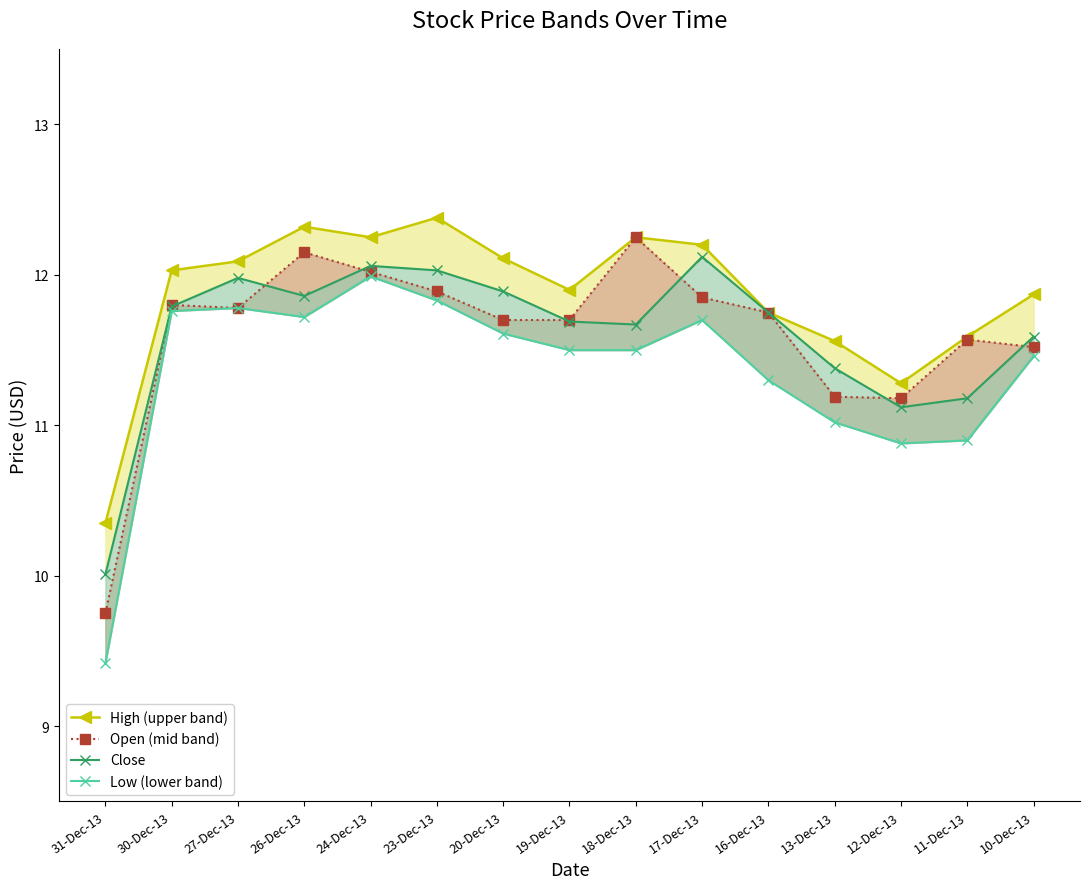

Reading right to left, extract all data points from this chart.

High (upper band): 10-Dec-13=11.9	11-Dec-13=11.6	12-Dec-13=11.3	13-Dec-13=11.6	16-Dec-13=11.8	17-Dec-13=12.2	18-Dec-13=12.2	19-Dec-13=11.9	20-Dec-13=12.1	23-Dec-13=12.4	24-Dec-13=12.2	26-Dec-13=12.3	27-Dec-13=12.1	30-Dec-13=12.0	31-Dec-13=10.3
Open (mid band): 10-Dec-13=11.5	11-Dec-13=11.6	12-Dec-13=11.2	13-Dec-13=11.2	16-Dec-13=11.8	17-Dec-13=11.8	18-Dec-13=12.2	19-Dec-13=11.7	20-Dec-13=11.7	23-Dec-13=11.9	24-Dec-13=12.0	26-Dec-13=12.2	27-Dec-13=11.8	30-Dec-13=11.8	31-Dec-13=9.8
Close: 10-Dec-13=11.6	11-Dec-13=11.2	12-Dec-13=11.1	13-Dec-13=11.4	16-Dec-13=11.8	17-Dec-13=12.1	18-Dec-13=11.7	19-Dec-13=11.7	20-Dec-13=11.9	23-Dec-13=12.0	24-Dec-13=12.1	26-Dec-13=11.9	27-Dec-13=12.0	30-Dec-13=11.8	31-Dec-13=10.0
Low (lower band): 10-Dec-13=11.5	11-Dec-13=10.9	12-Dec-13=10.9	13-Dec-13=11.0	16-Dec-13=11.3	17-Dec-13=11.7	18-Dec-13=11.5	19-Dec-13=11.5	20-Dec-13=11.6	23-Dec-13=11.8	24-Dec-13=12.0	26-Dec-13=11.7	27-Dec-13=11.8	30-Dec-13=11.8	31-Dec-13=9.4